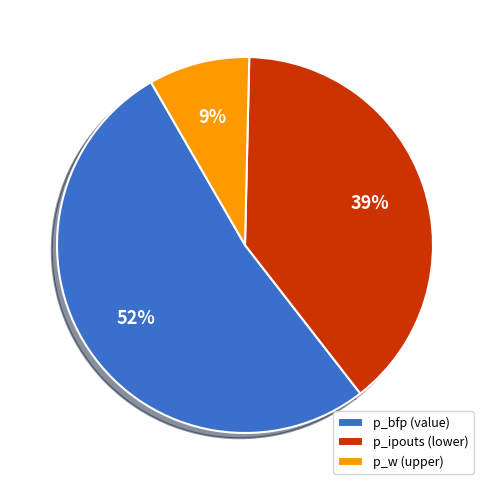

Is the sum of p_w (upper) and p_bfp (value) greater than half?

Yes